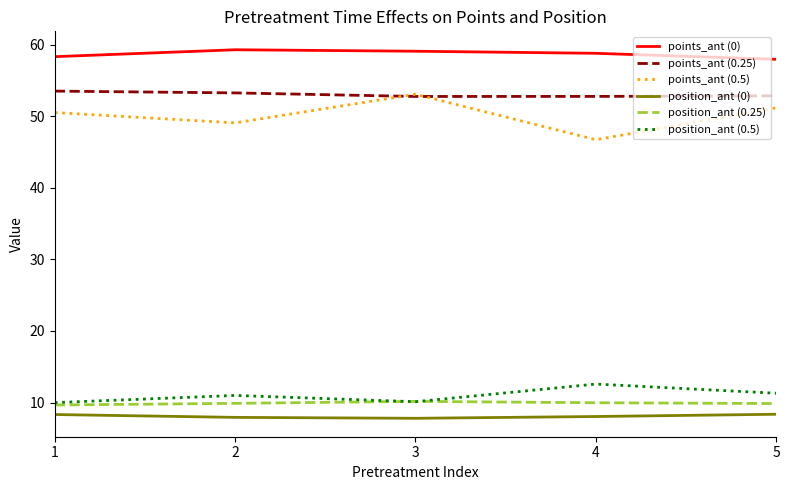

The points_ant (0) series shows 36.1 at 3. True or false?

False